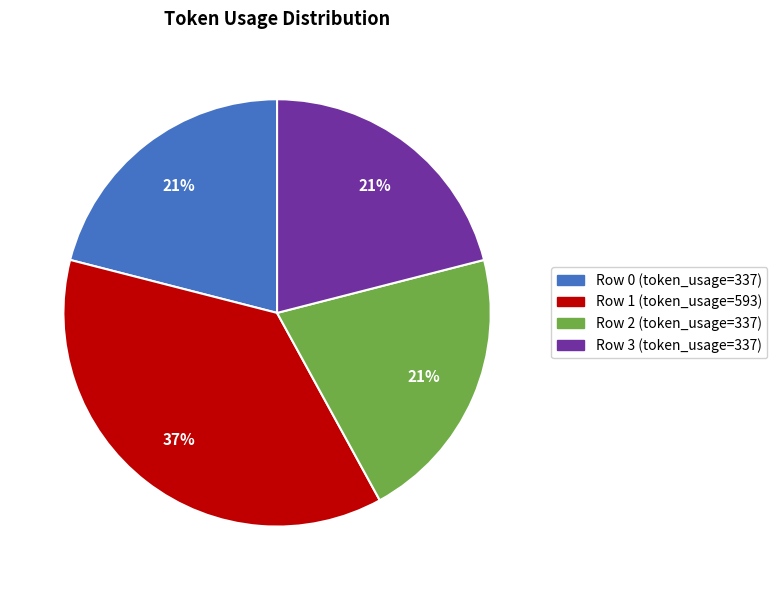

Does any single category account for the majority?

No